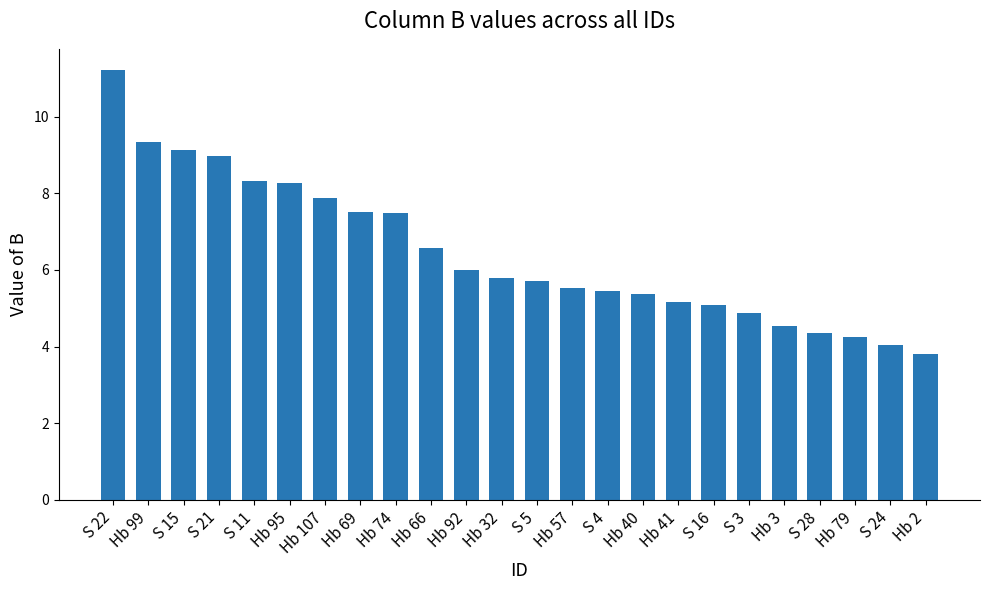

Count the number of data series in this chart.

1